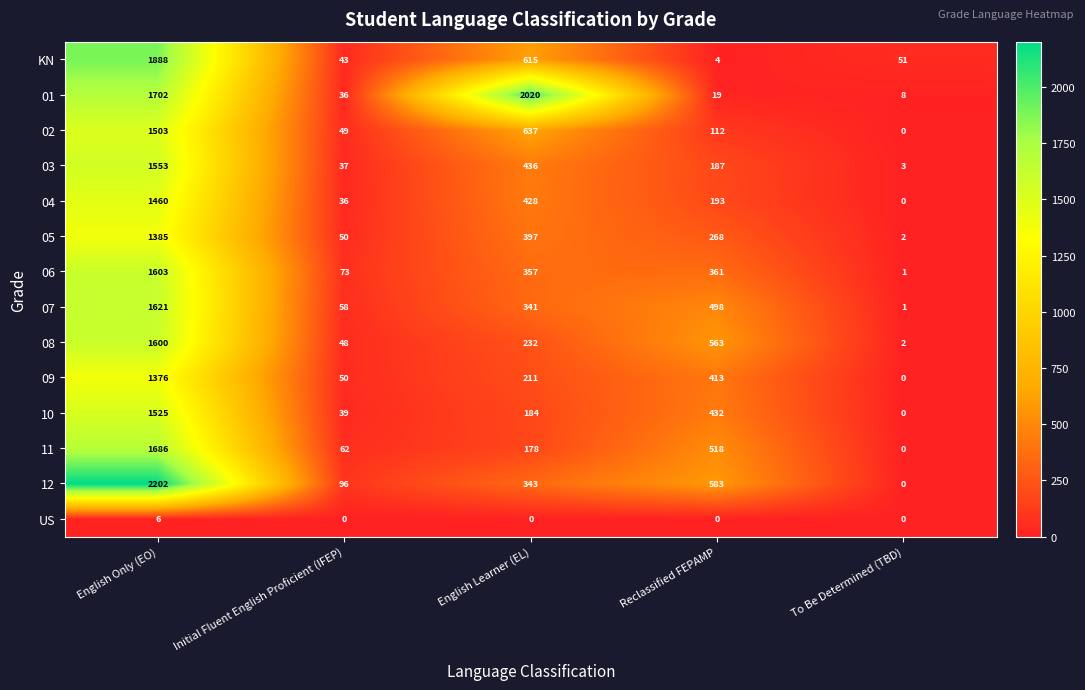

What is the average value of the 04 series?

423